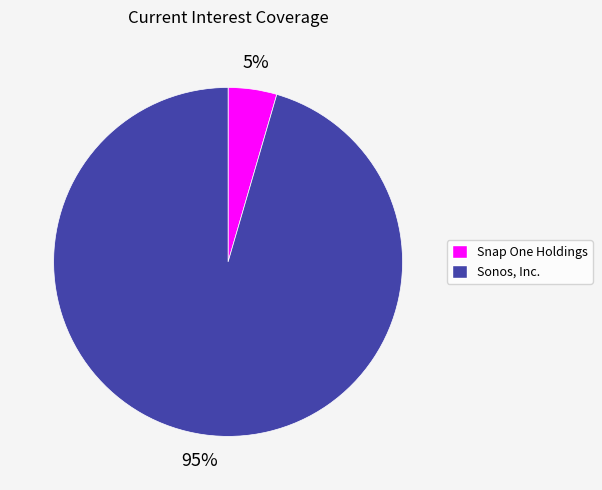

Which slice is the smallest?

Snap One Holdings